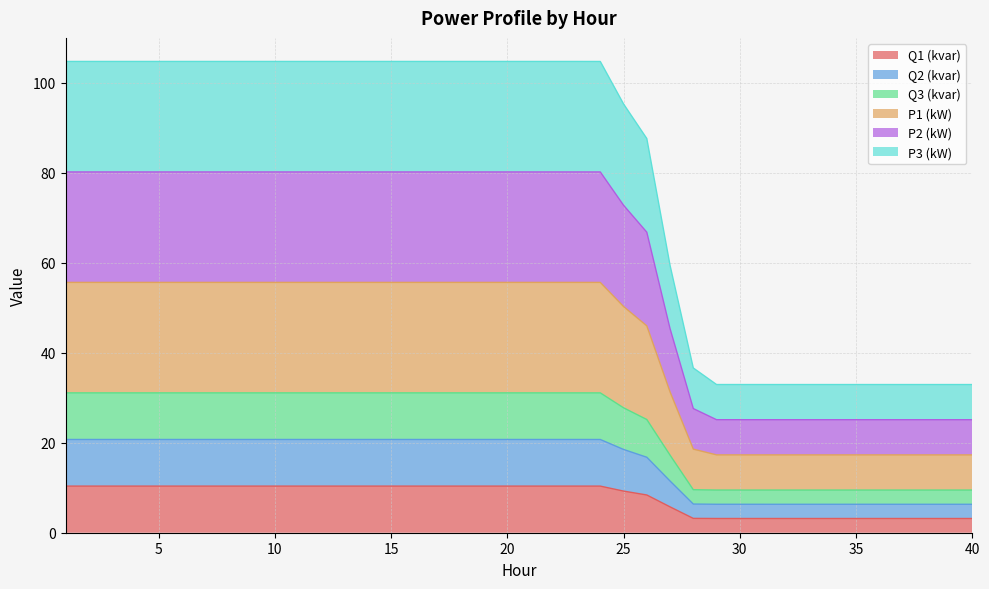

The value of P1 (kW) at 37 is 15.2. True or false?

False